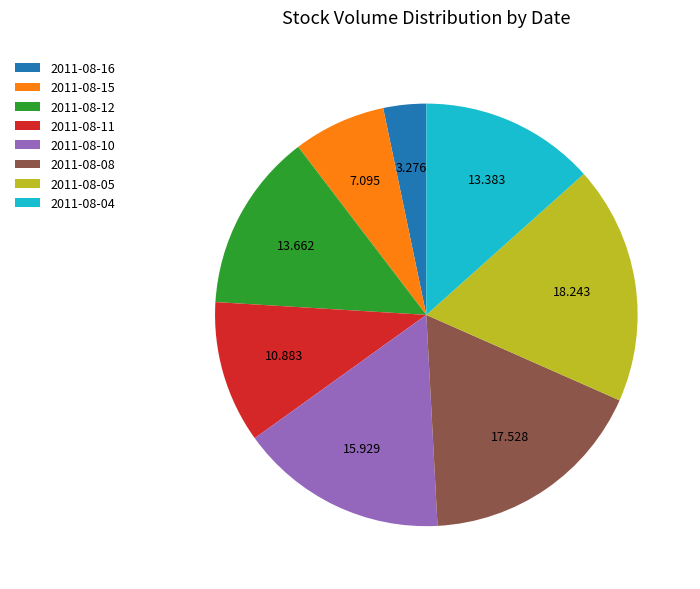

Is the sum of 2011-08-08 and 2011-08-10 greater than half?

No